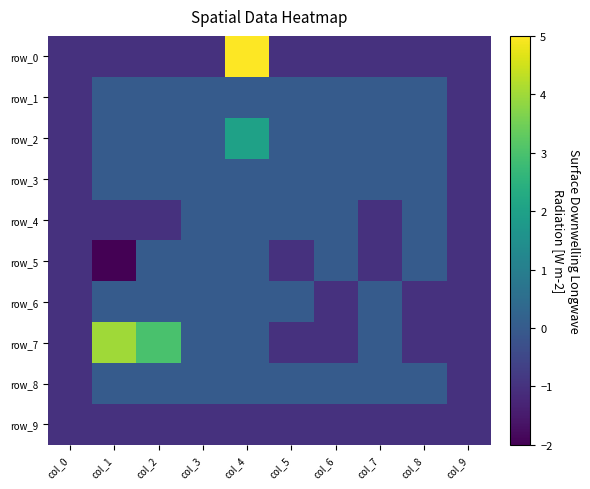

How many series are shown in this chart?

10